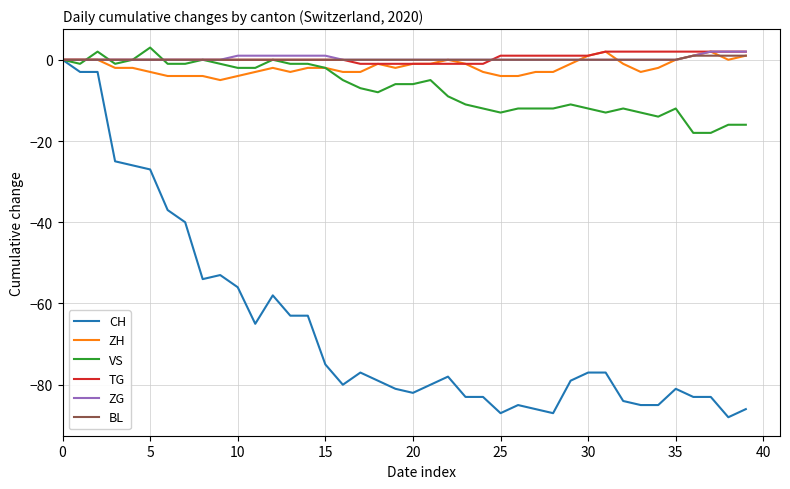

How many distinct data groups are displayed?

6